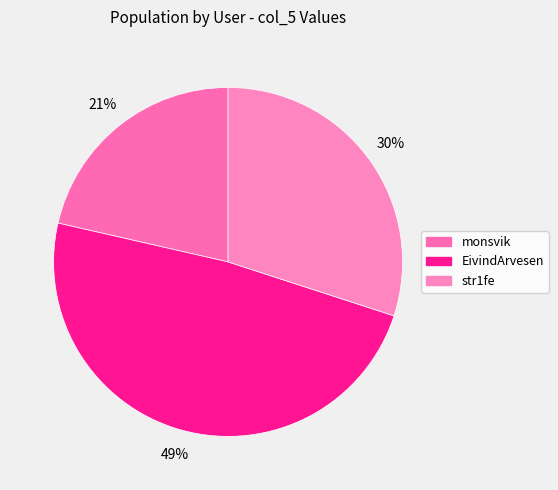

Count the number of slices in the pie.

3